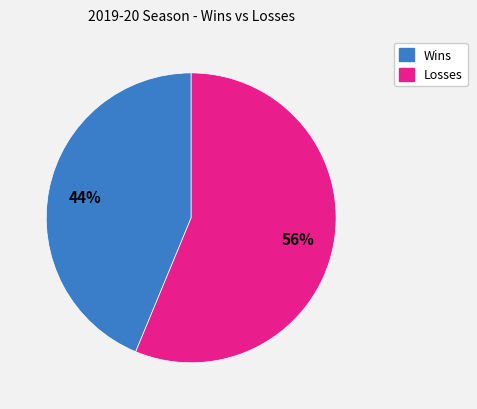

To the nearest percent, what is the average slice percentage?

50%